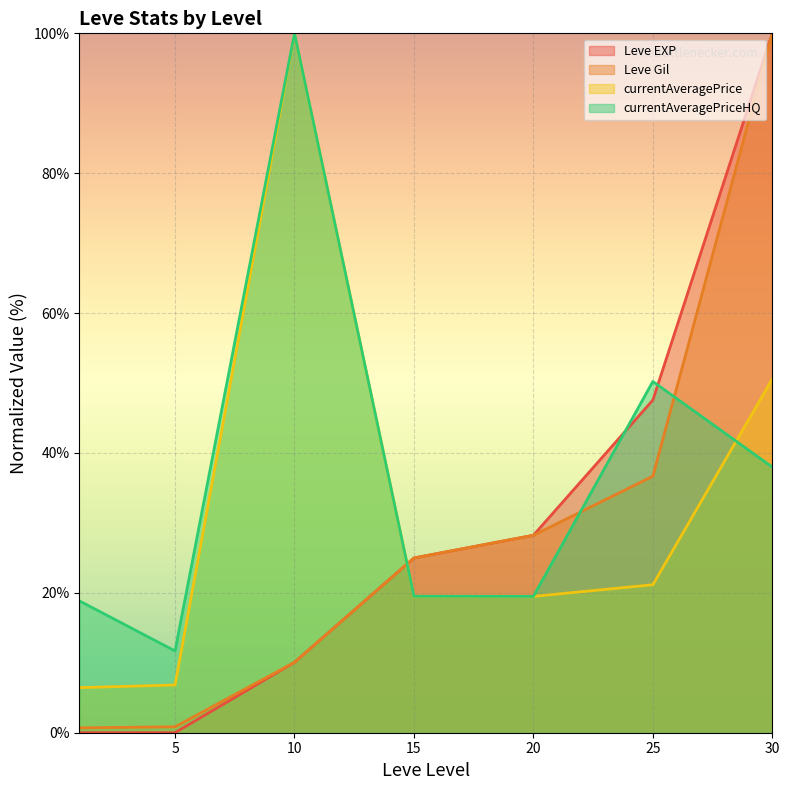

Reading left to right, transcribe all the data shown in this chart.

Leve EXP: 0.0	0.0	10.1	25.0	28.2	47.6	100.0
Leve Gil: 0.7	0.8	10.1	25.0	28.2	36.7	100.0
currentAveragePrice: 6.4	6.8	100.0	19.5	19.5	21.2	50.6
currentAveragePriceHQ: 18.8	11.7	100.0	19.5	19.5	50.2	38.0